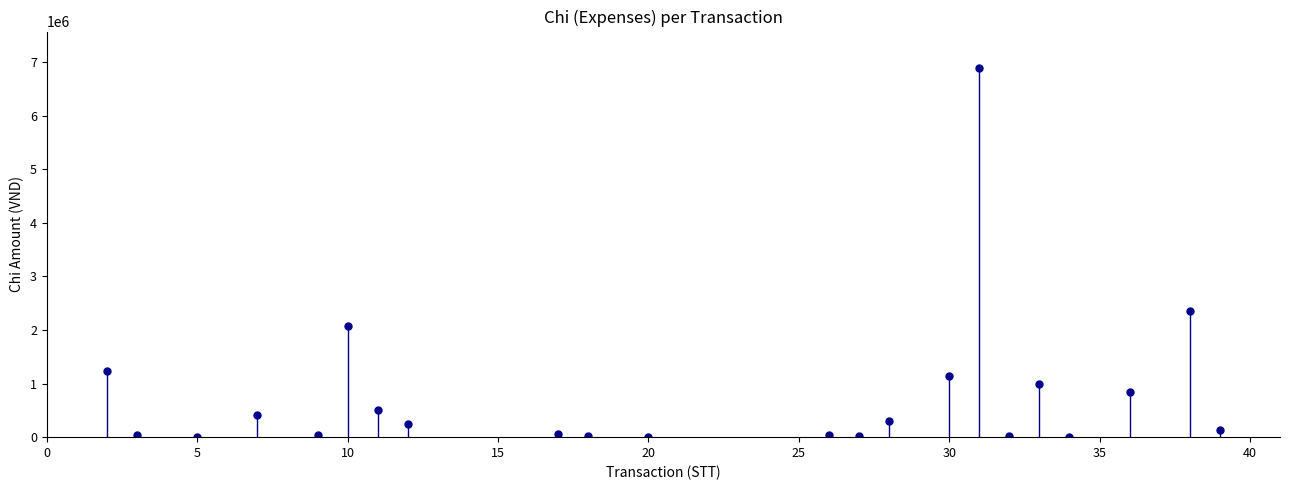

What Y value in the scatter plot is closest to 3441000?

2352510